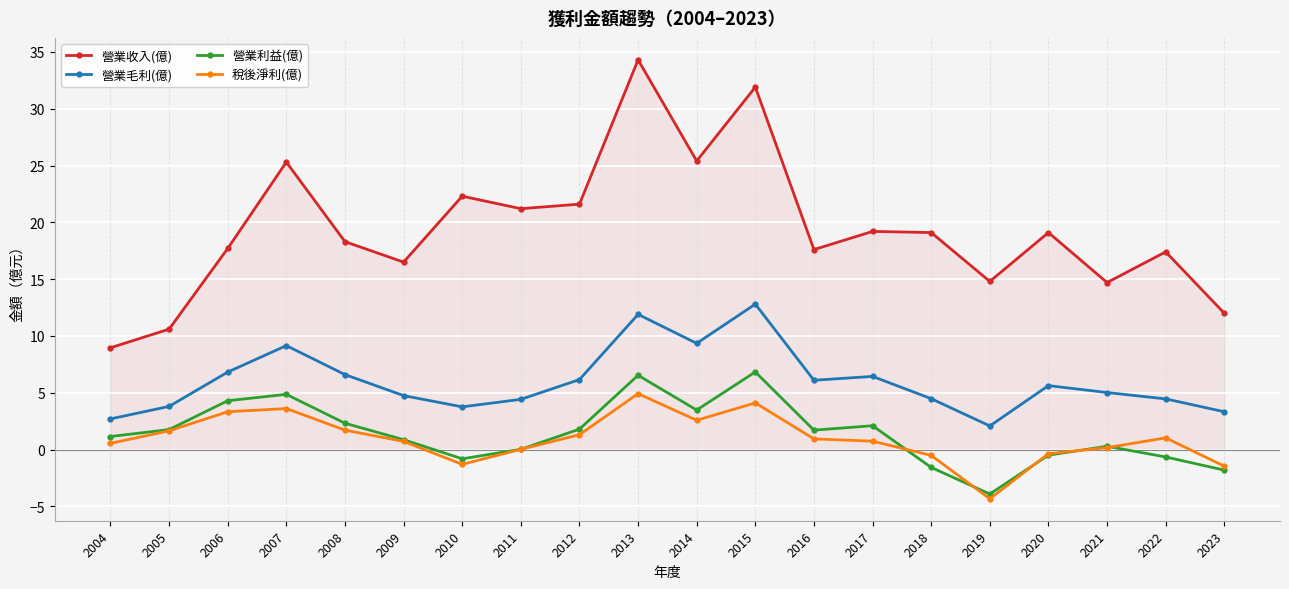

What is the spread (max minus min) of values at 2013?

29.4